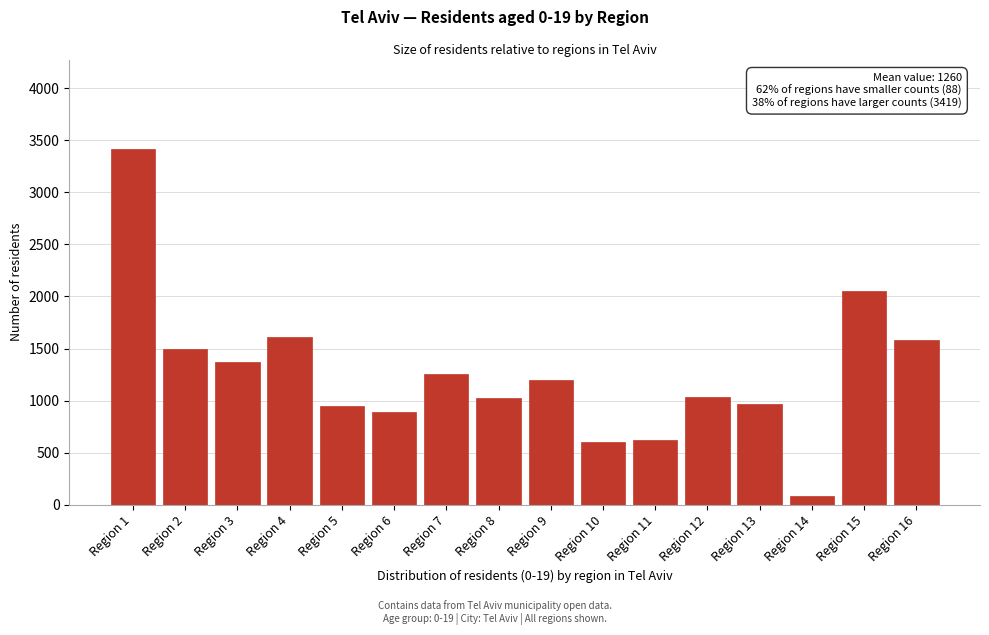

Which category has the highest value across all series?

Region 1